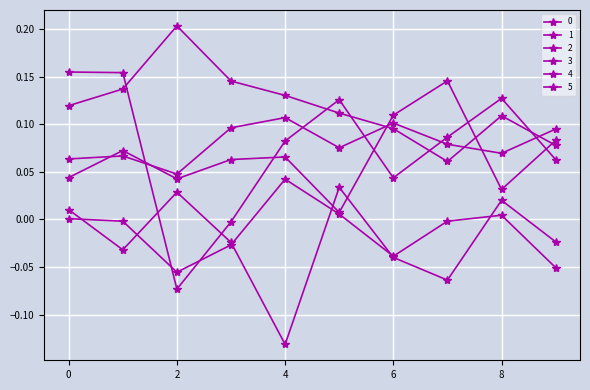

How many lines are shown in the chart?

6